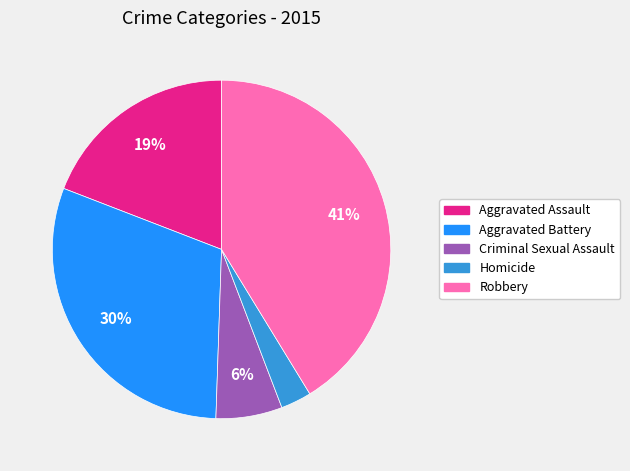

To the nearest percent, what portion does Criminal Sexual Assault represent?

6%